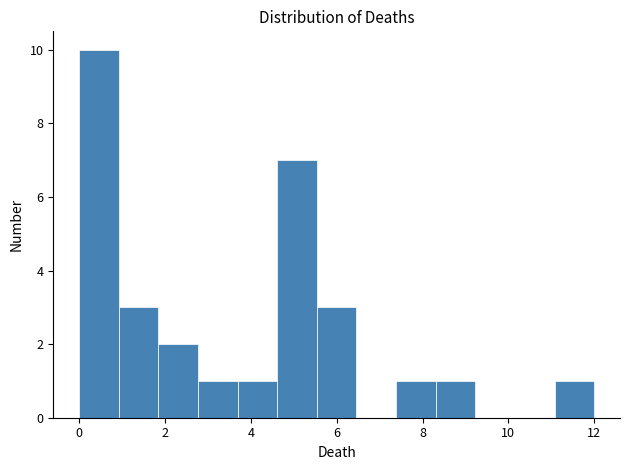

Reading left to right, transcribe this chart: for each bar, give the range it covers on the x-axis and its height. Neither the bar edges nor the heights are printed on the chart, so give them approximately, as read against the axes.

0.0 to 1.0: 10
1.0 to 1.8: 3
1.8 to 2.8: 2
2.8 to 3.6: 1
3.6 to 4.6: 1
4.6 to 5.6: 7
5.6 to 6.4: 3
6.4 to 7.4: 0
7.4 to 8.4: 1
8.4 to 9.2: 1
9.2 to 10.2: 0
10.2 to 11.0: 0
11.0 to 12.0: 1